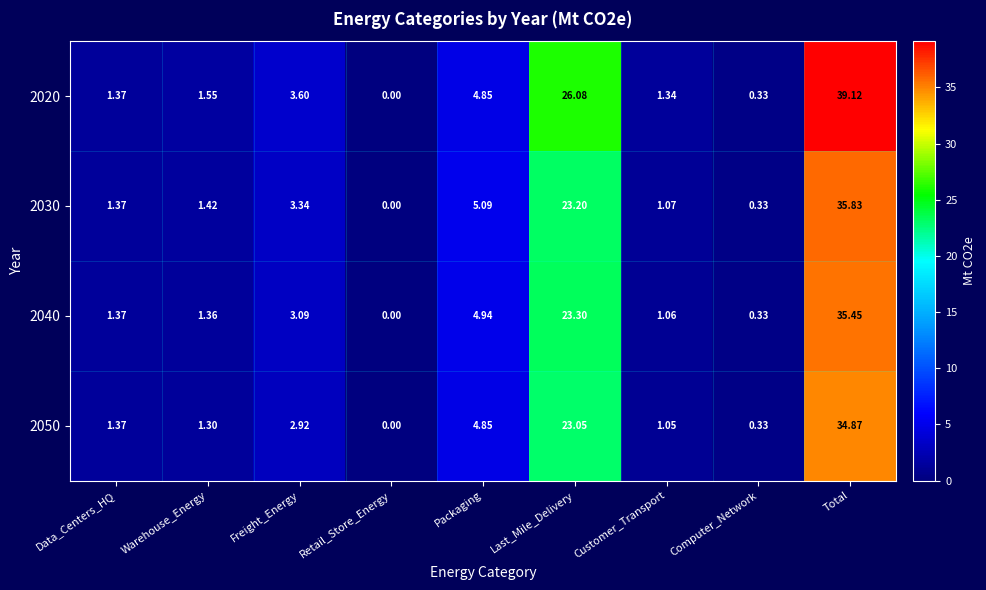

At which label does 2050 first exceed 1?

Data_Centers_HQ